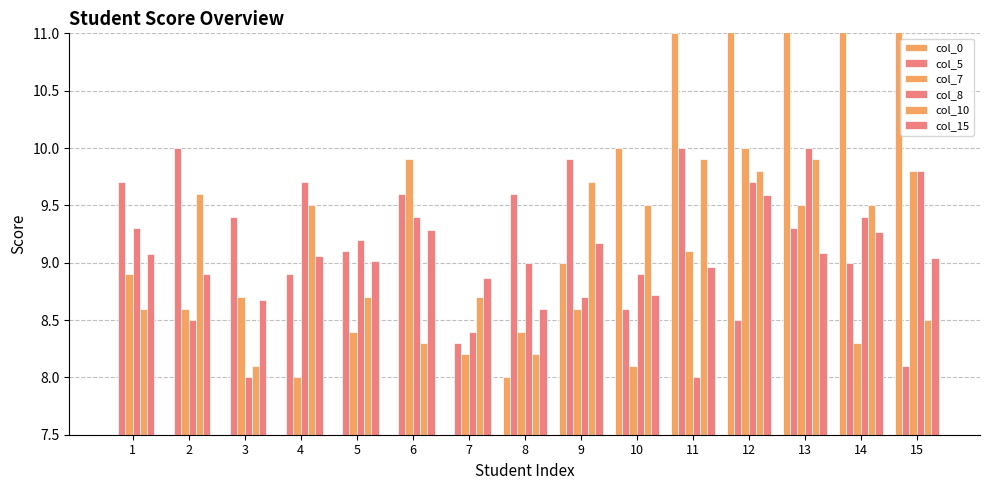

How many bars are there in each group?

6